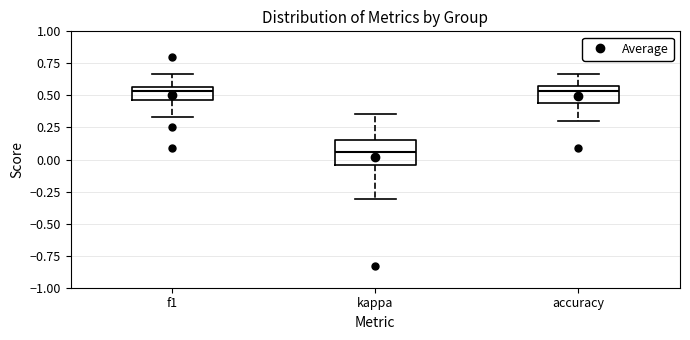

Comparing the boxes themselves (not the whiskers), which one is the tallest?

kappa